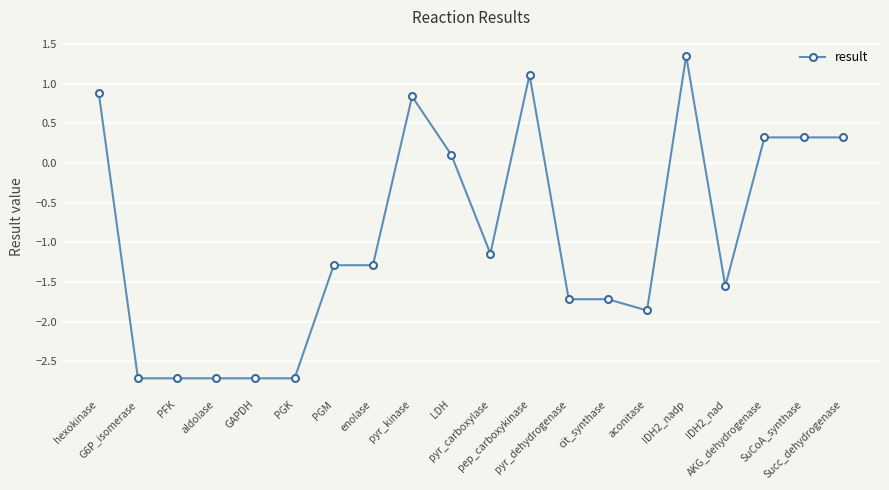

Count the number of data series in this chart.

1